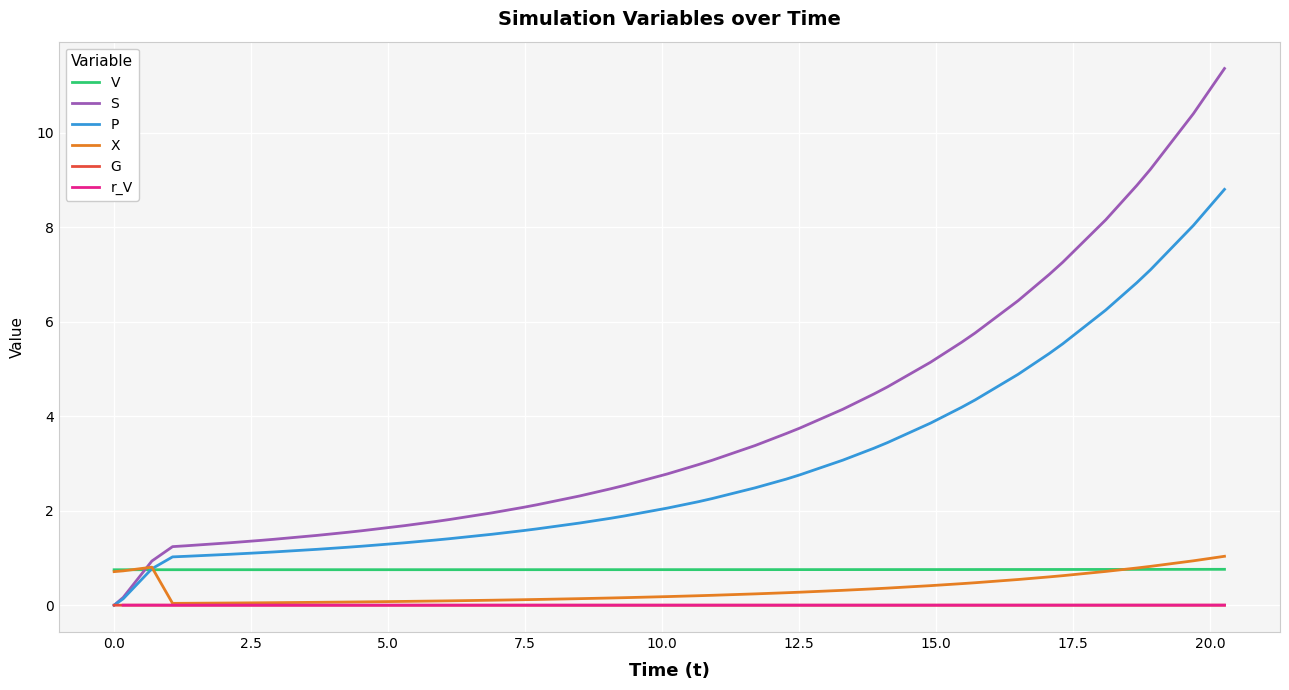

What is the maximum value for P?

8.8